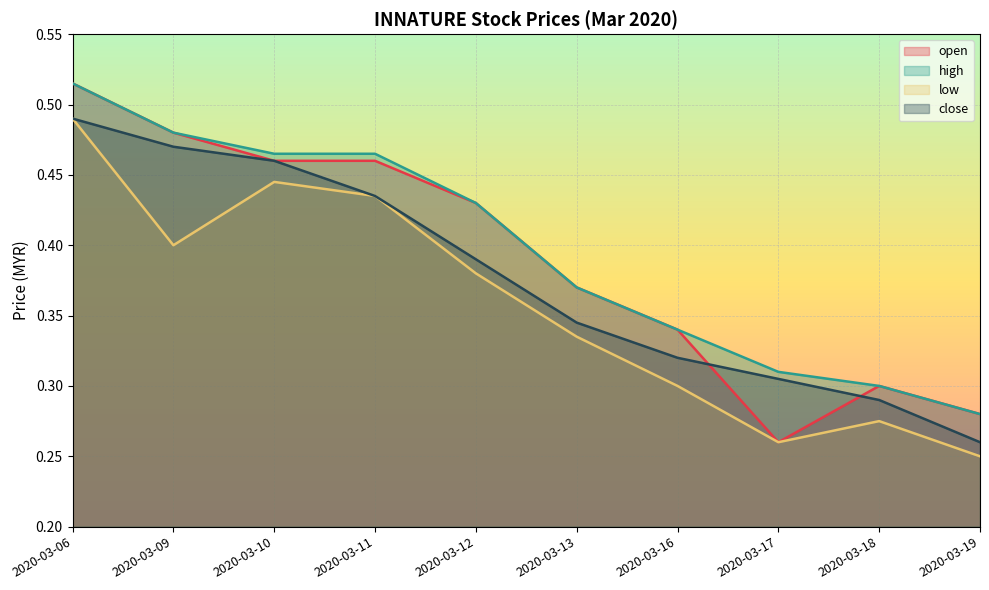

At which category does open reach its first local peak?

2020-03-18